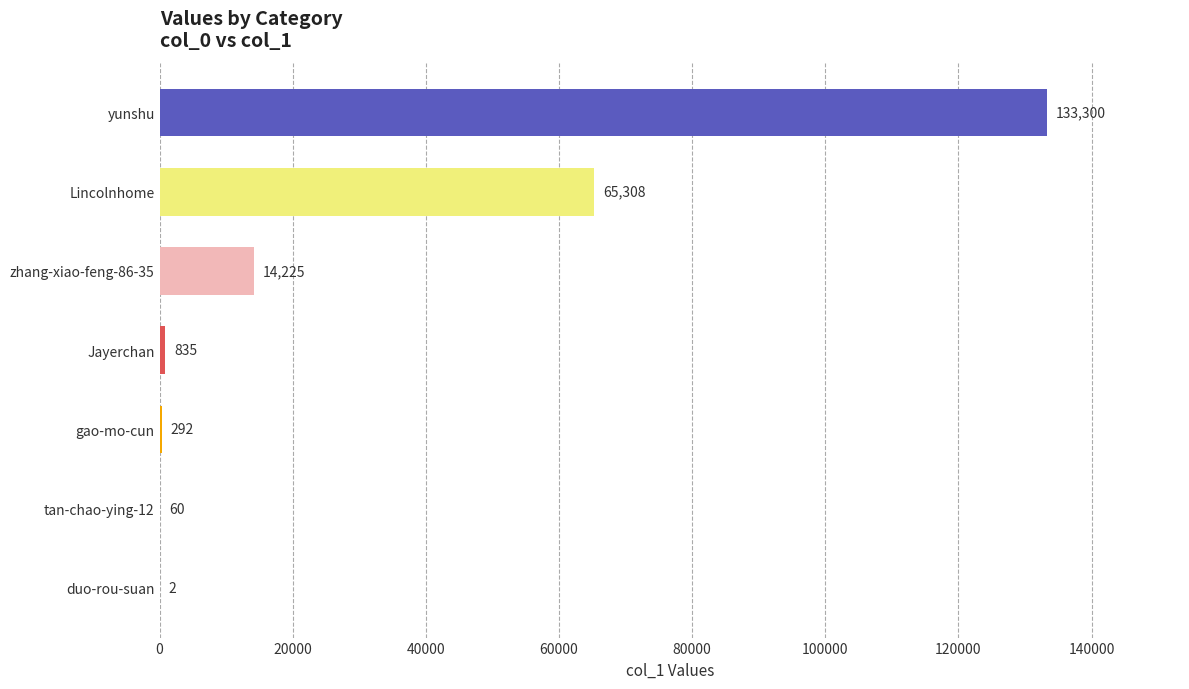

Which label corresponds to the largest value in the chart?

yunshu